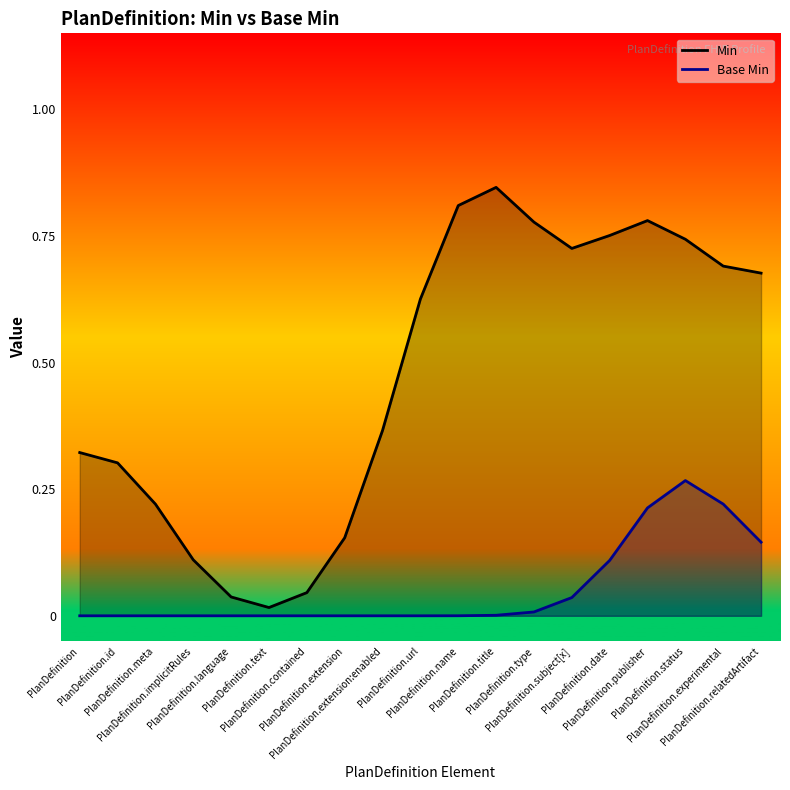

Where is the first local maximum for Base Min?

PlanDefinition.status